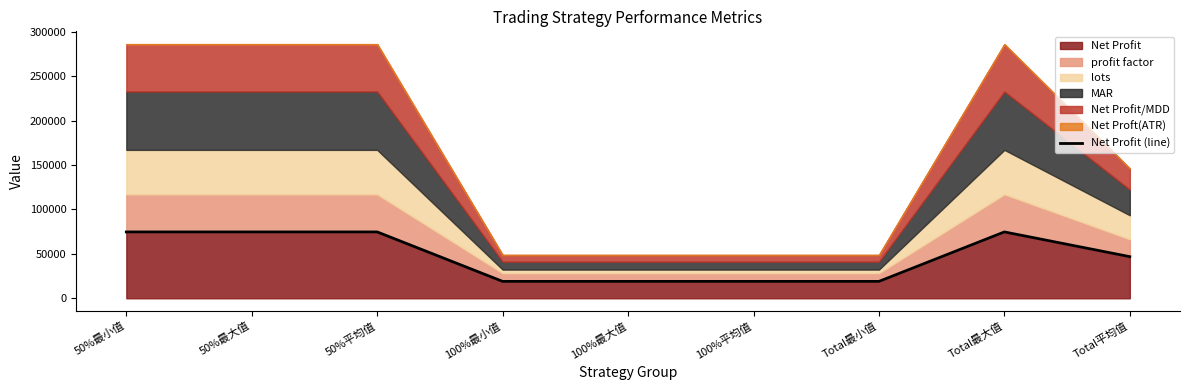

The value of Net Profit at 100%平均值 is 19020.0. True or false?

True